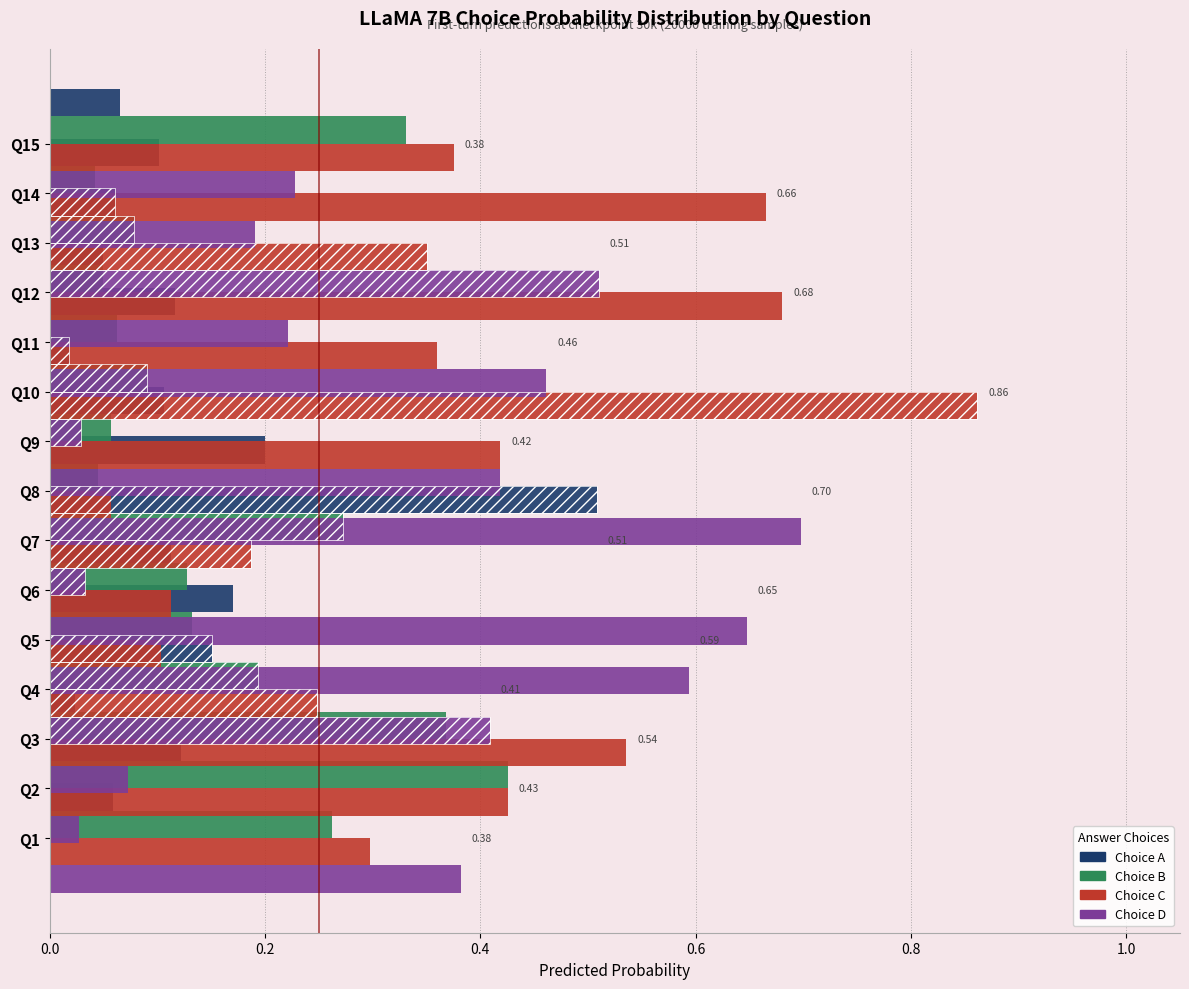

What are all the series names shown in the legend?

Choice A, Choice B, Choice C, Choice D